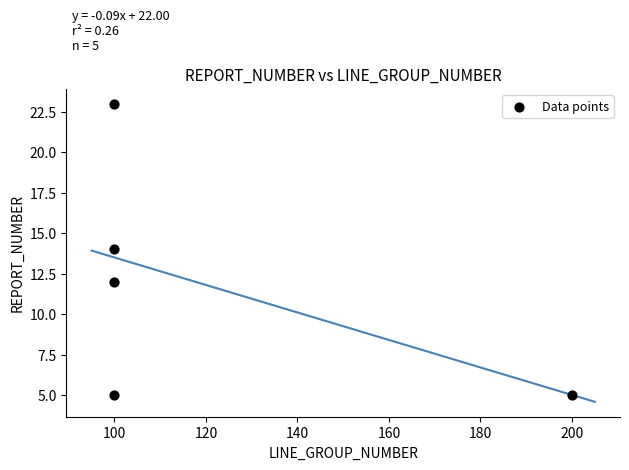

What is the average Y value?

12